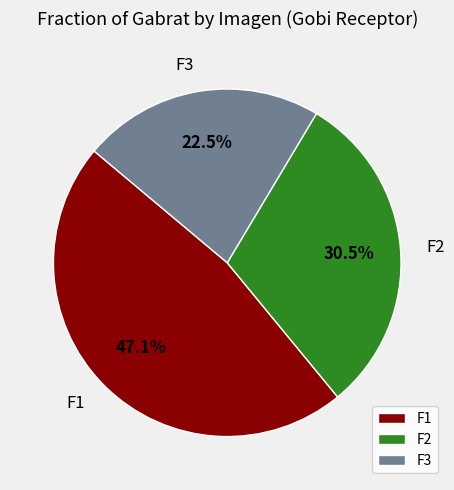

Count the number of slices in the pie.

3